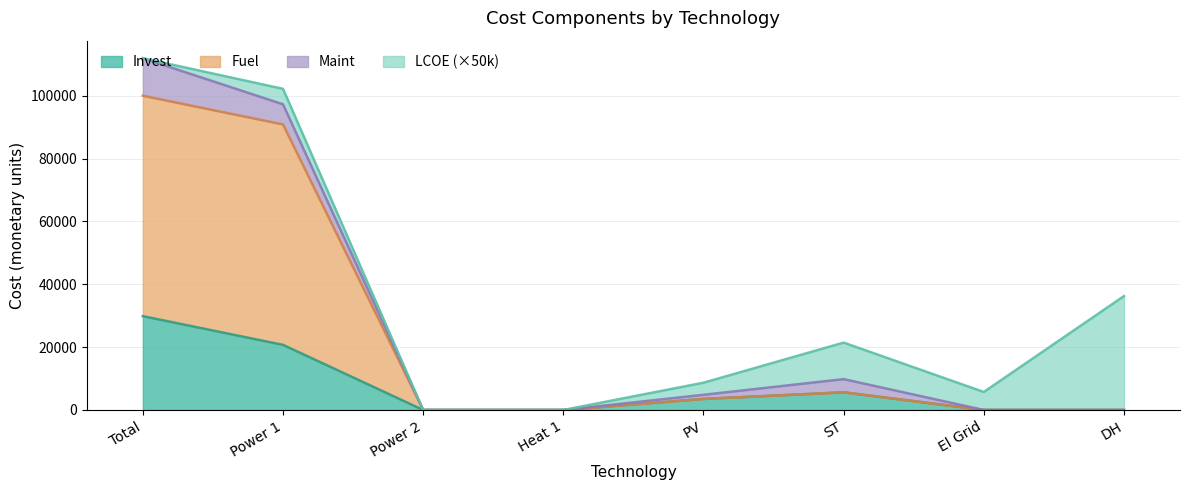

Is it true that Fuel equals 58600.4 at Power 2?

False